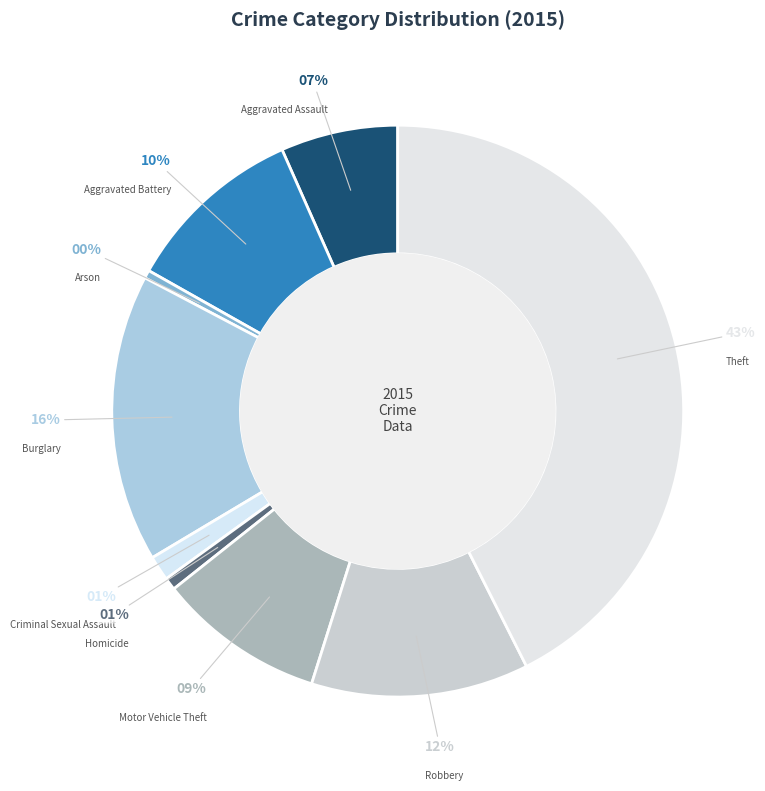

What is the ratio of the value at Homicide to the value at Motor Vehicle Theft?

0.1